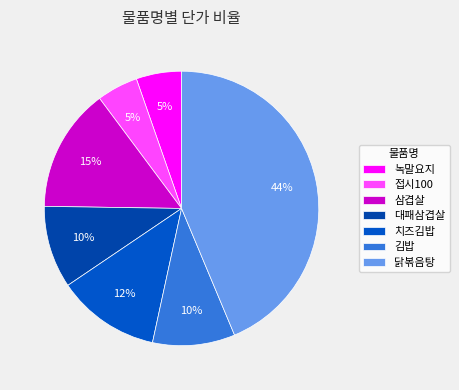

What is the smallest slice in the pie chart?

접시100